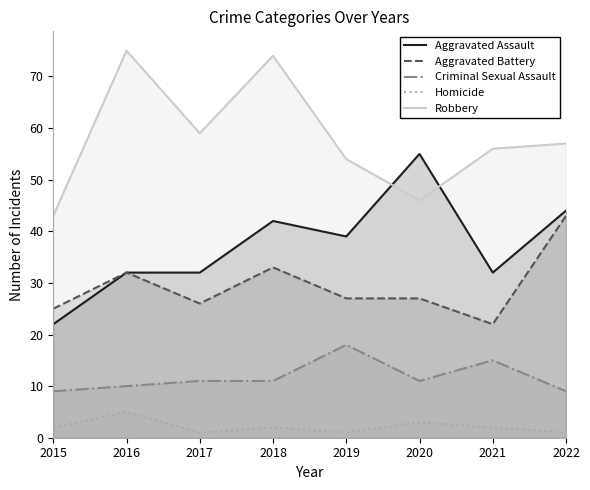

Between 2020 and 2015, which is larger?

2020